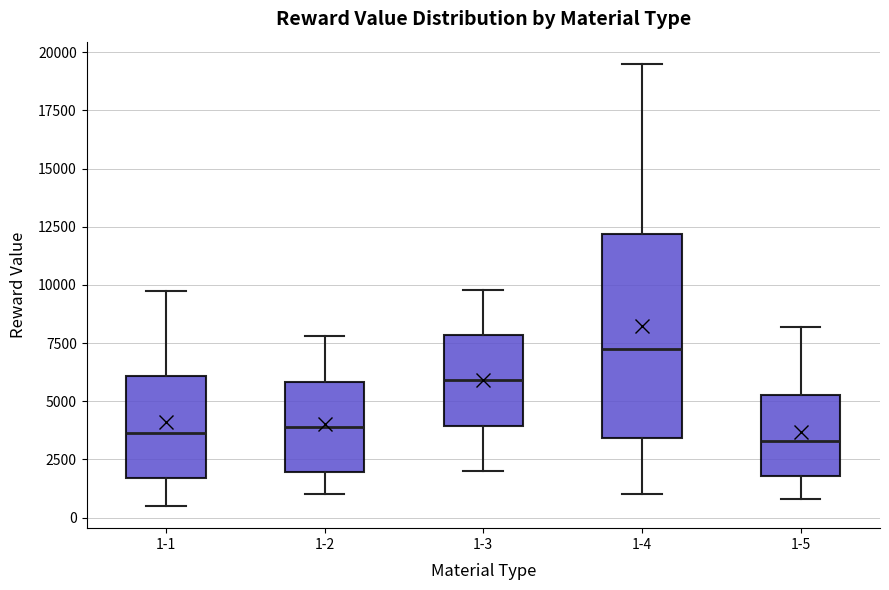

Which box is the tallest, from its lower edge to its upper edge?

1-4